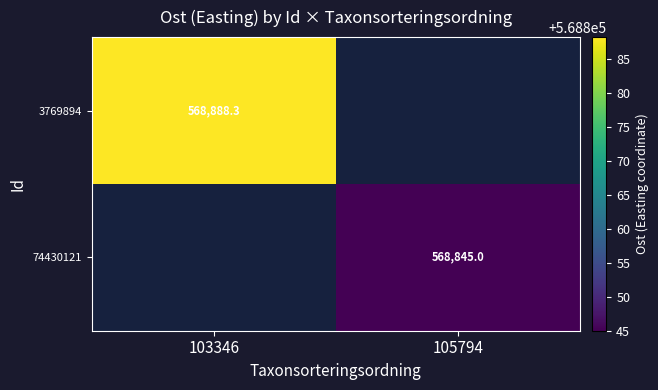

Which label corresponds to the largest value in the chart?

103346